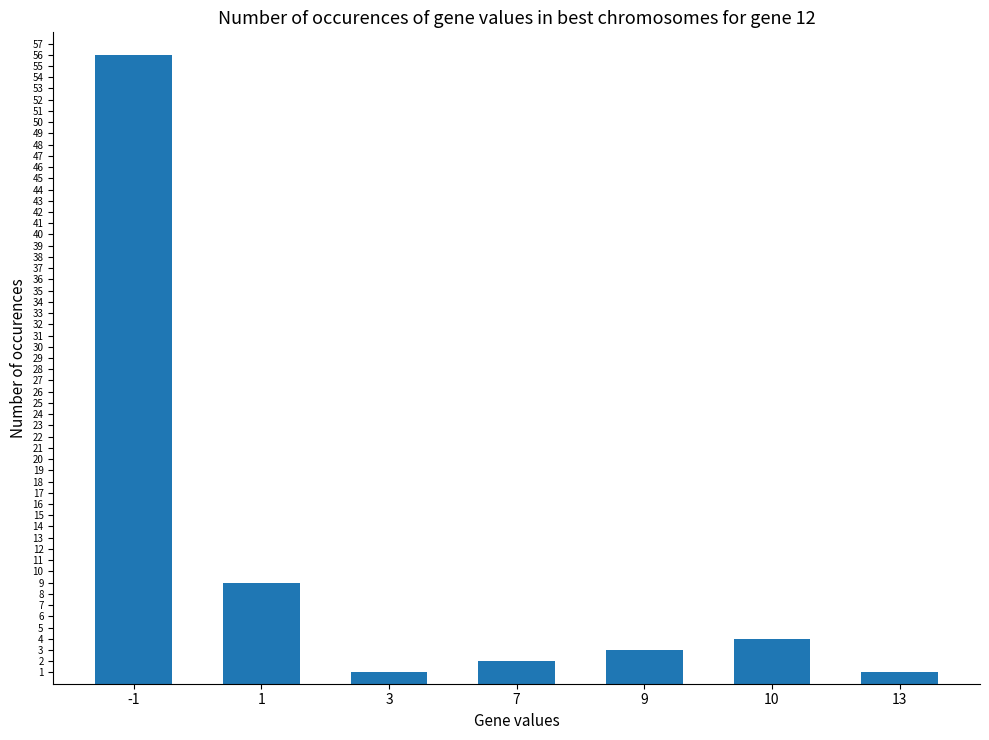

What is the value of the 1st bar from the left?

56